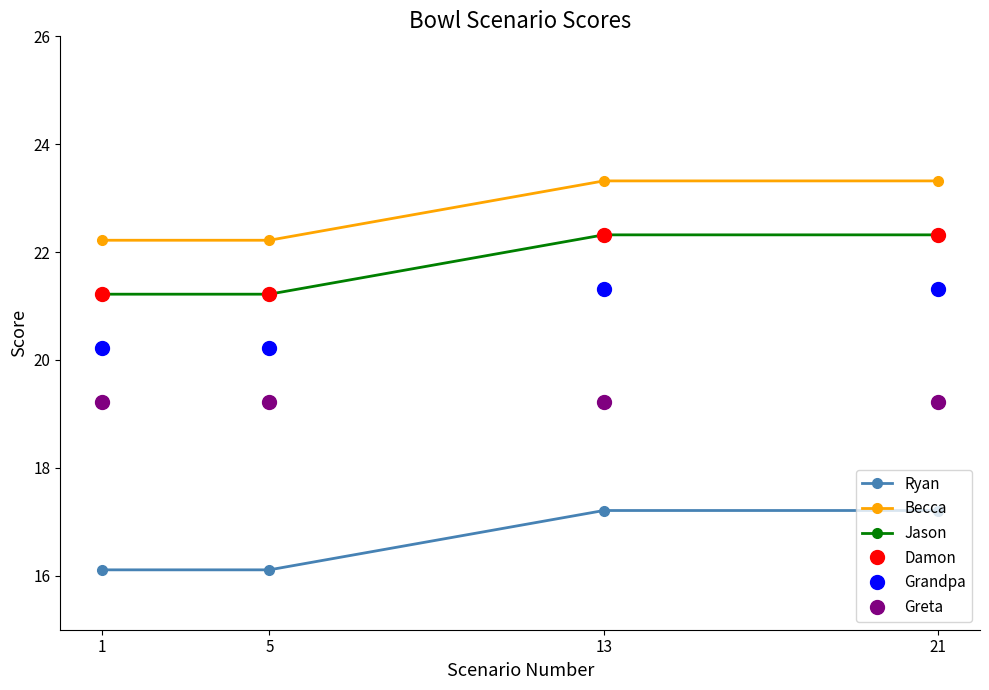

What is the approximate value of Greta at 13?

19.2